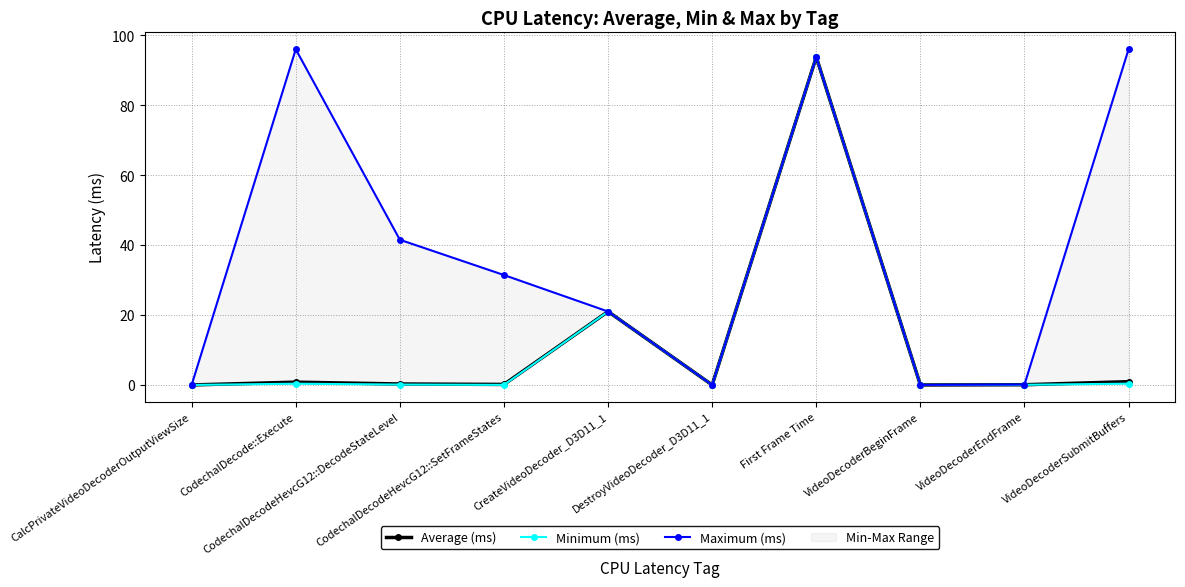

Is the value of Average (ms) at CodechalDecodeHevcG12::DecodeStateLevel greater than the value of Maximum (ms) at CreateVideoDecoder_D3D11_1?

No